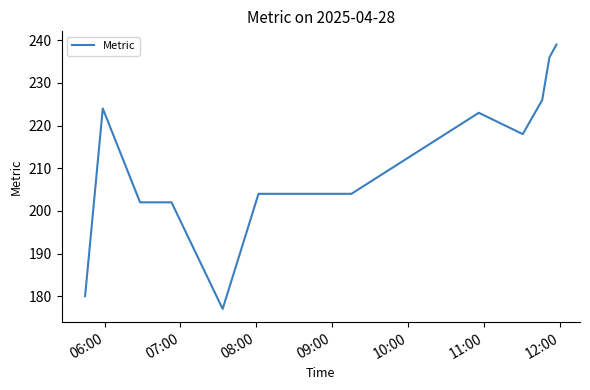

What is the maximum value shown in the chart?

239